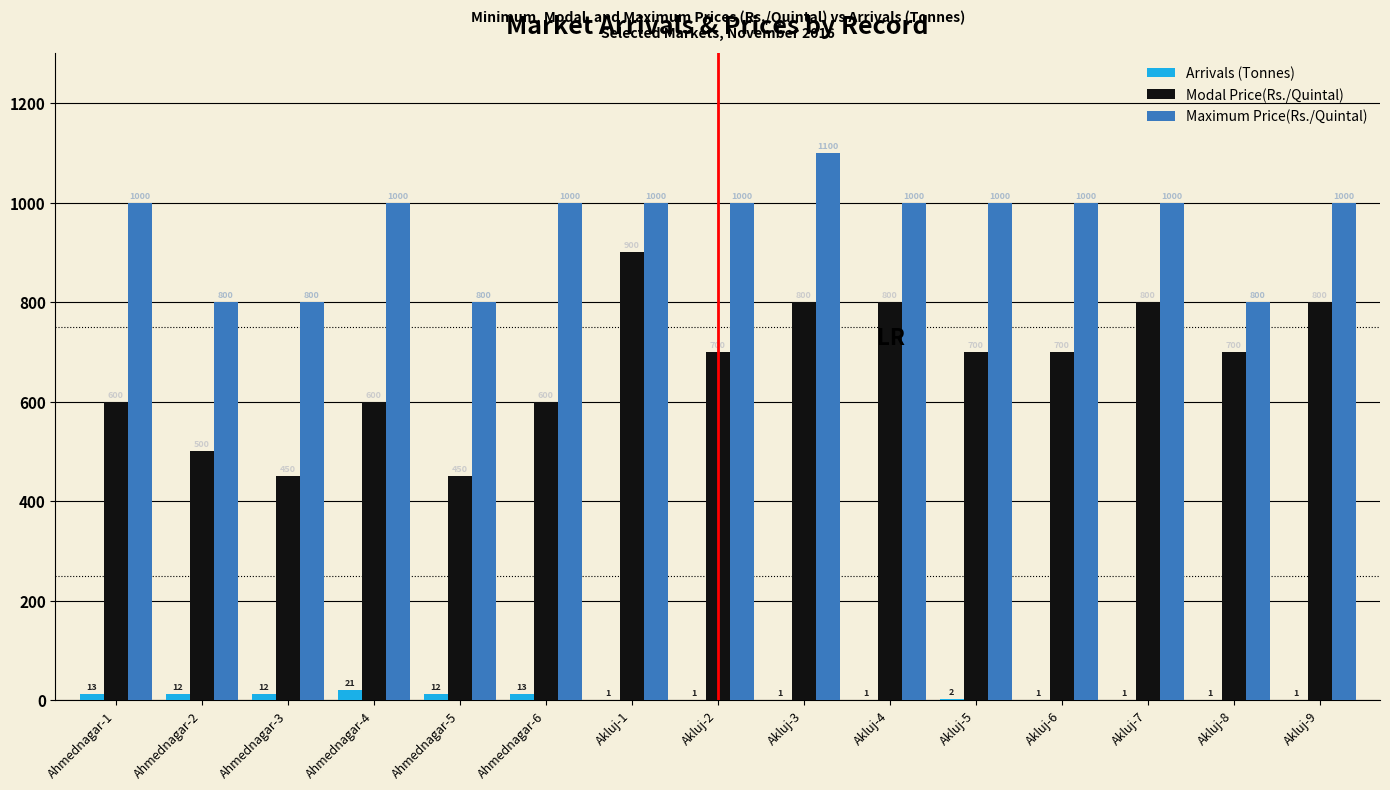

What is the greatest value displayed?

1100